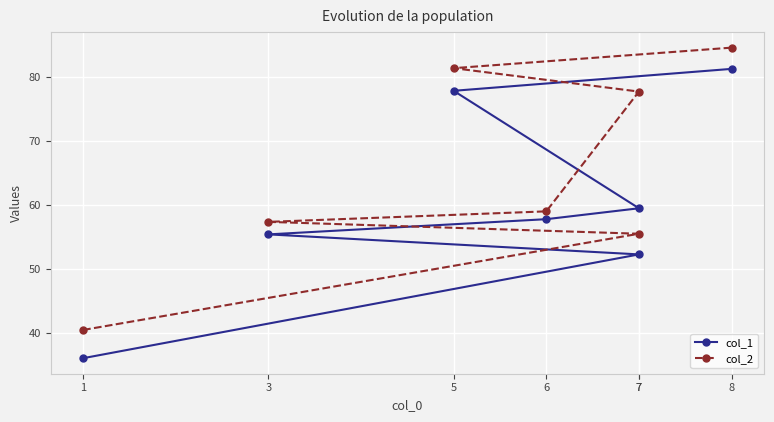

Which series has the largest range (max minus min)?

col_1